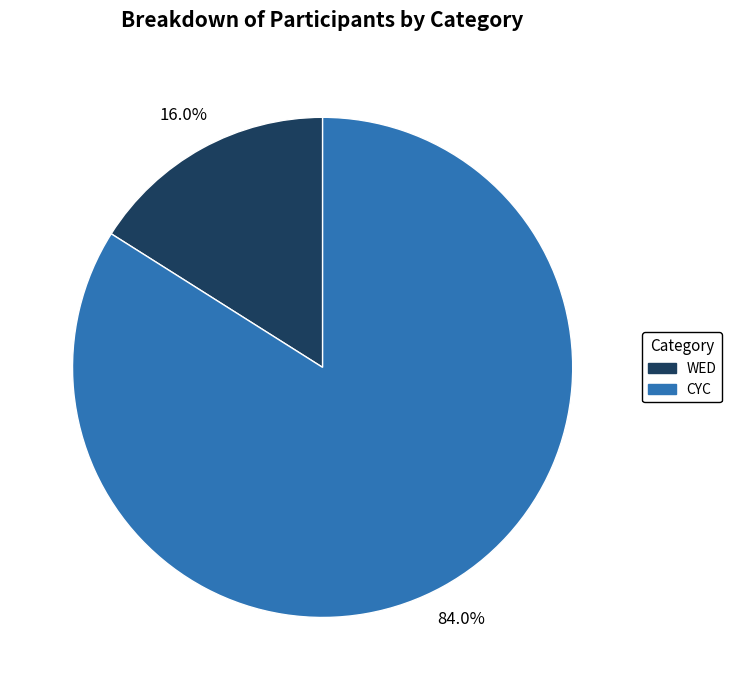

Is it true that CYC is 84% of the pie?

True